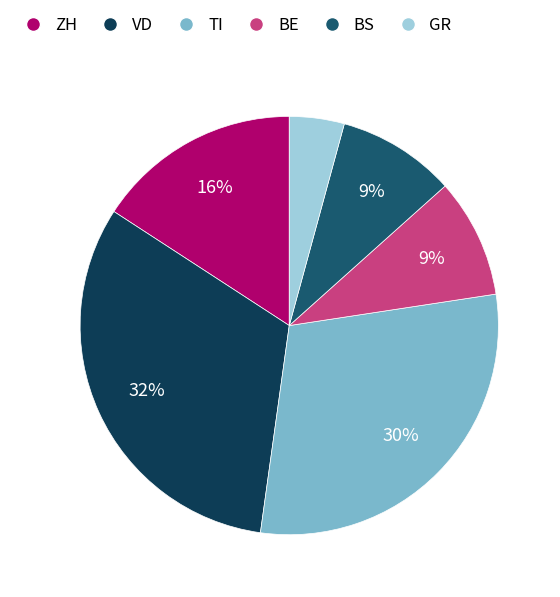

Is there any slice that represents more than half of the pie?

No